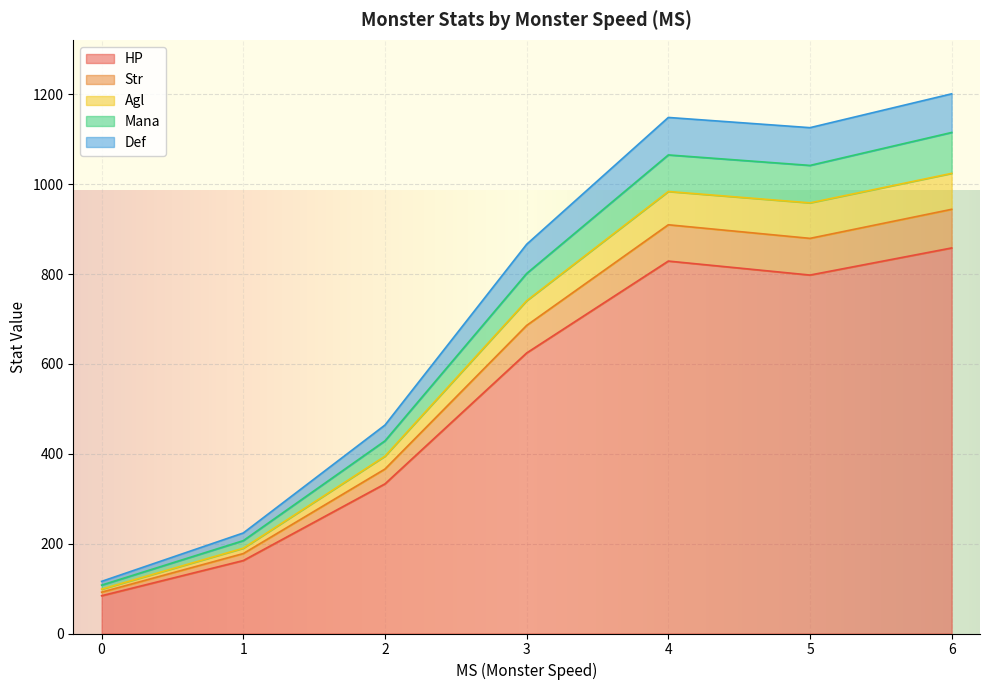

What is the lowest value of the HP series?

84.0